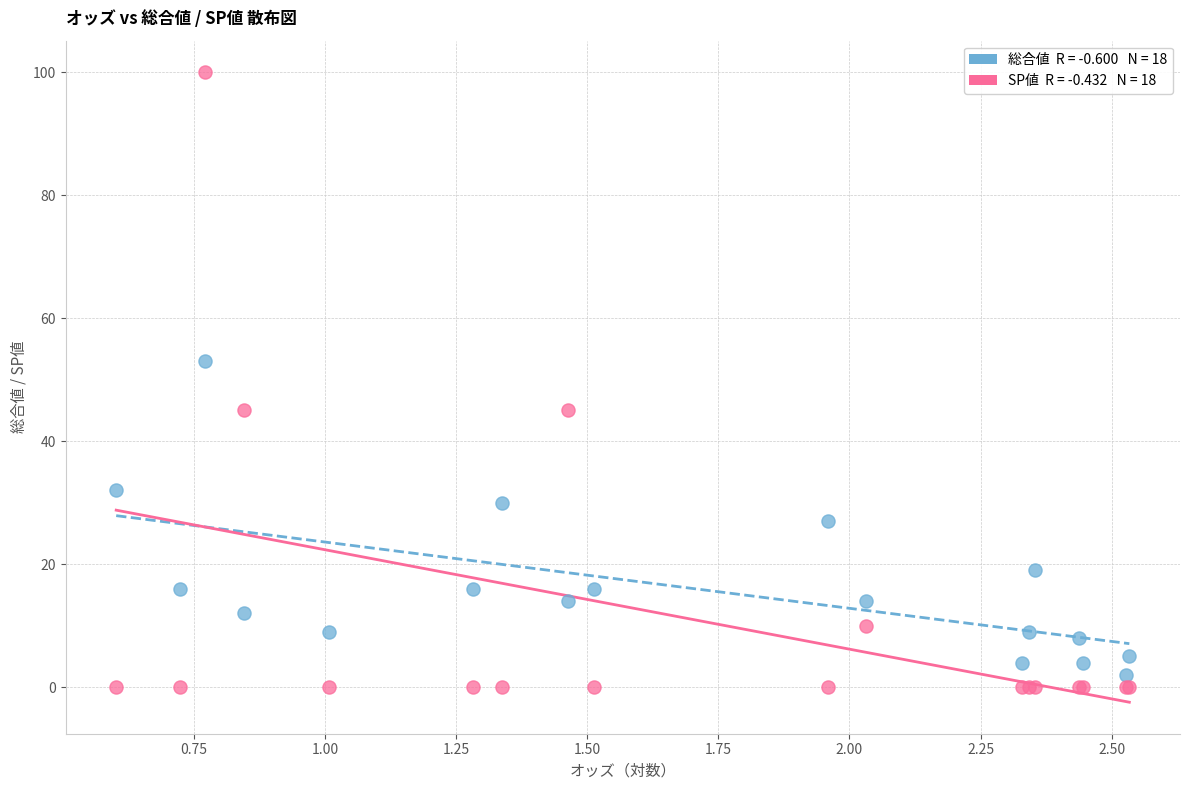

Across all series, what Y value is closest to 50?

53